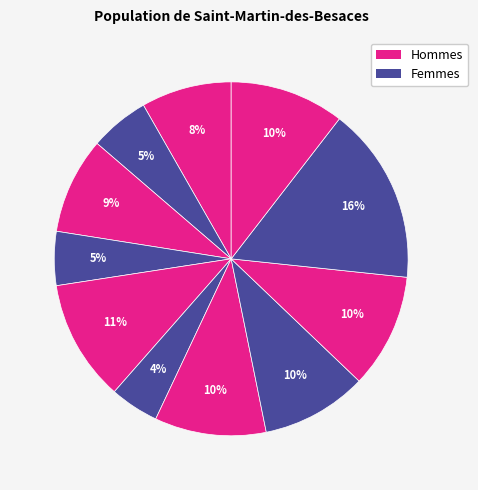

Count the number of slices in the pie.

11